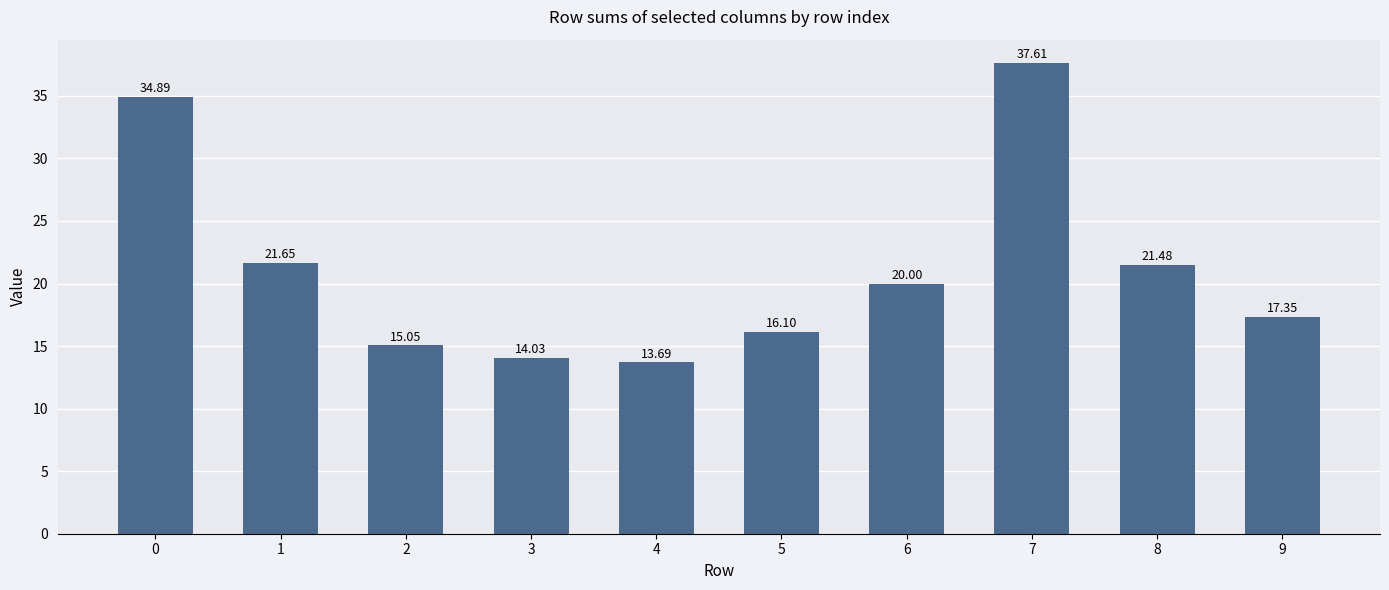

At which label is the value closest to 25?

1